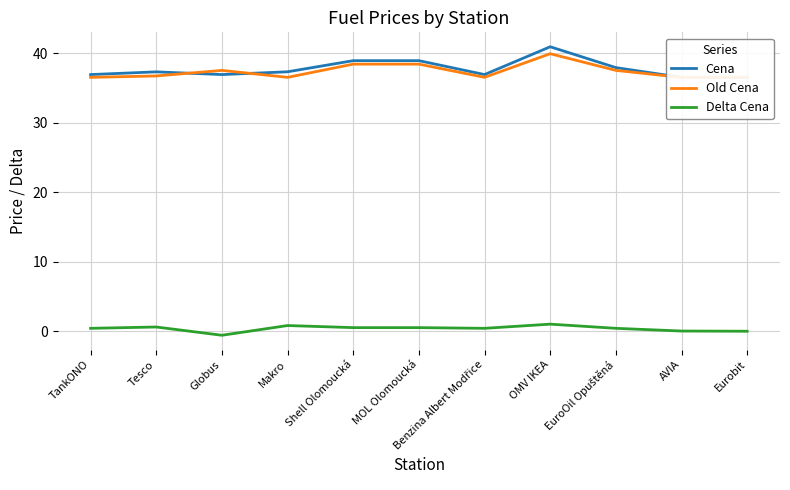

In Old Cena, how many points are lower than both neighbors (excluding endpoints)?

3